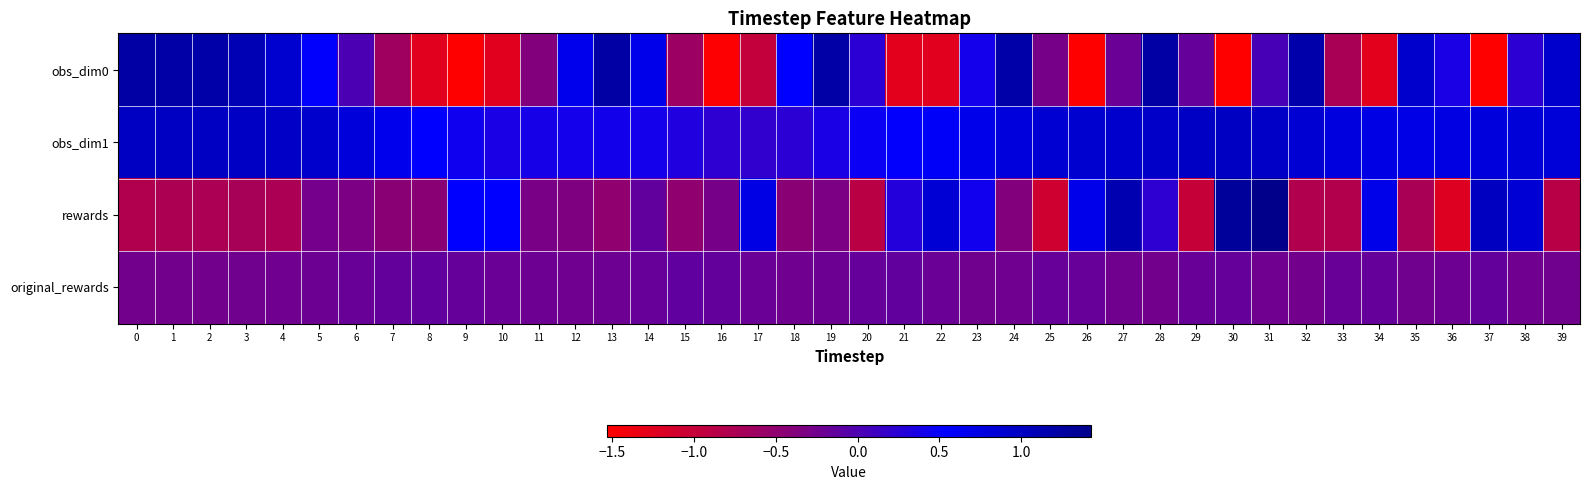

Which series has the largest total across all categories?

obs_dim1